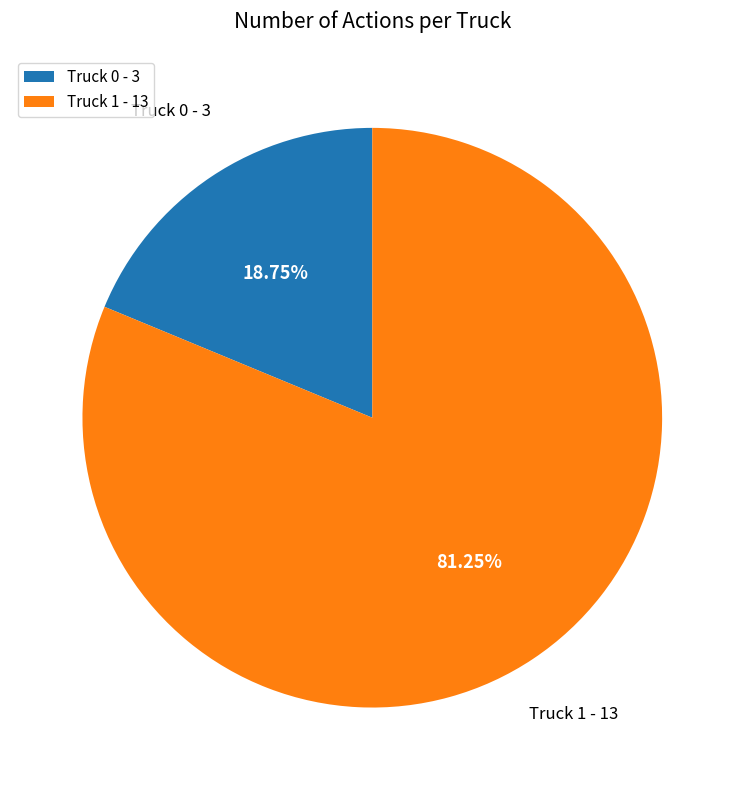

Count the number of slices in the pie.

2